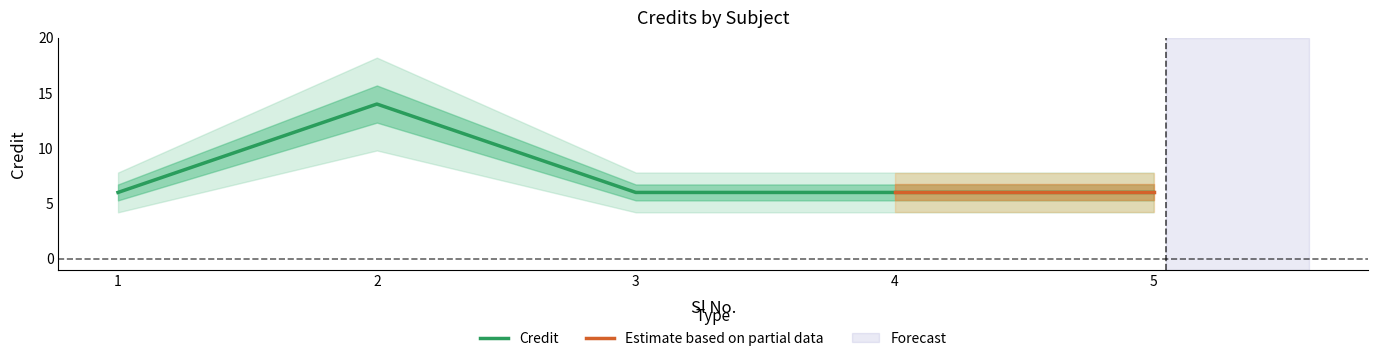

What is the average value?

8